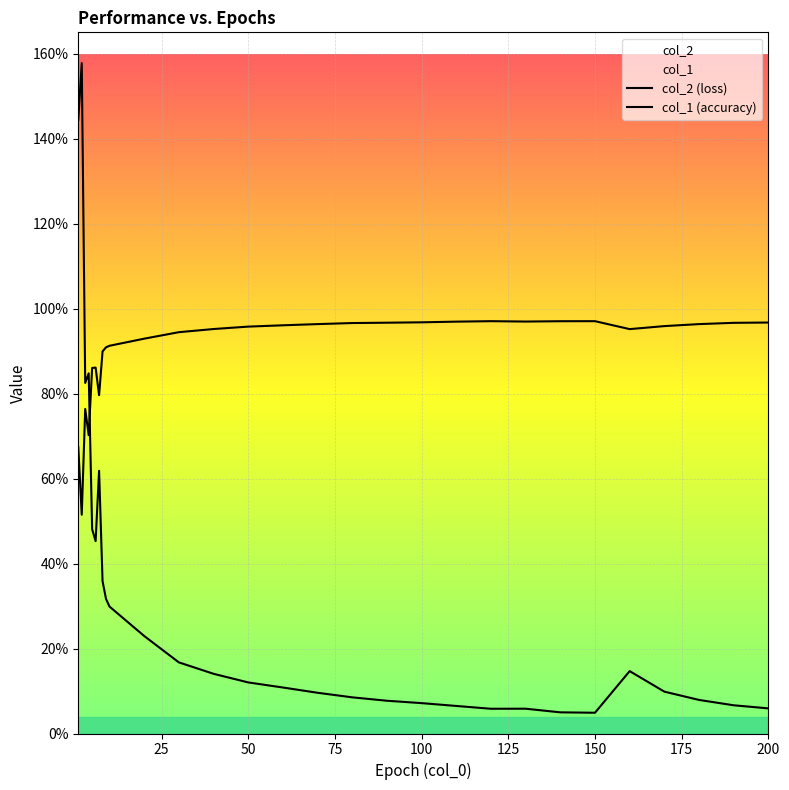

True or false: col_1 (accuracy) and col_2 (loss) intersect in this chart.

True